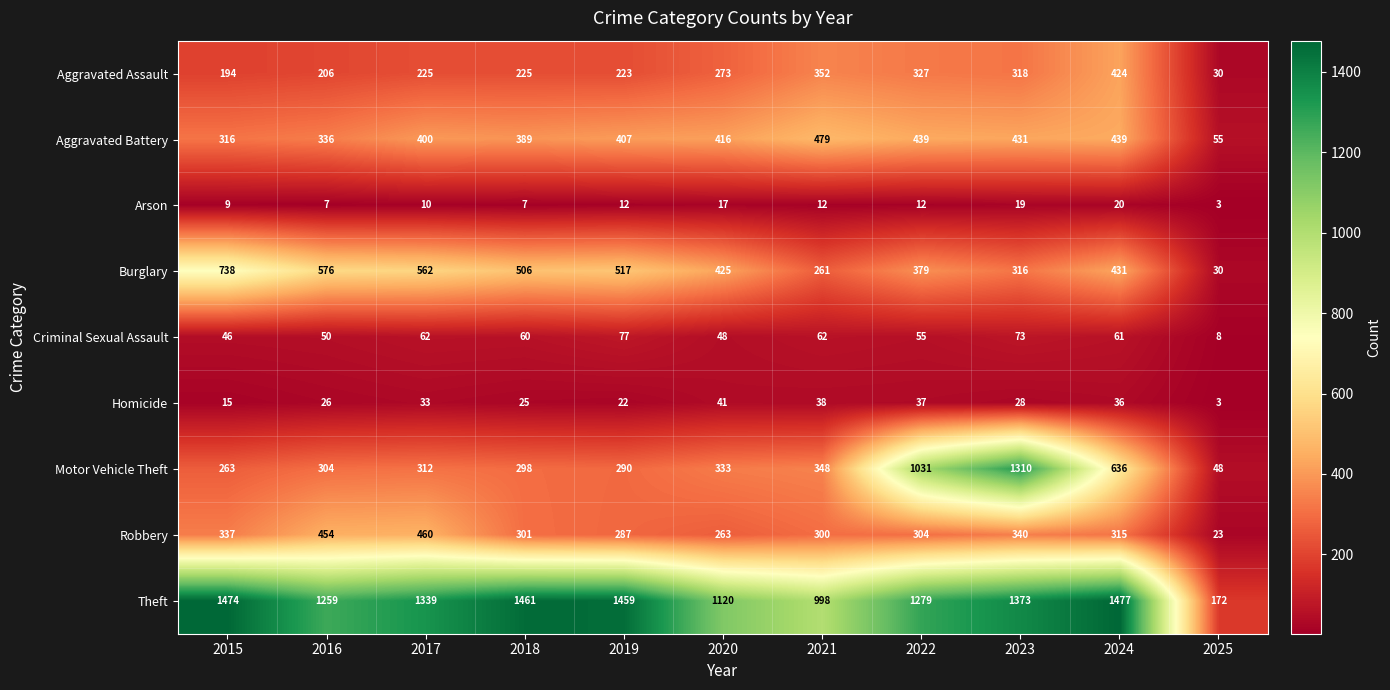

What is the total value across all series at 2016?

3218